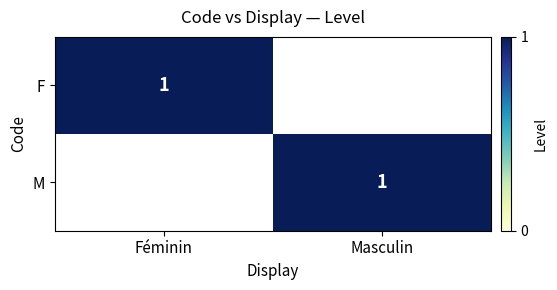

The value of F at Féminin is 1. True or false?

True